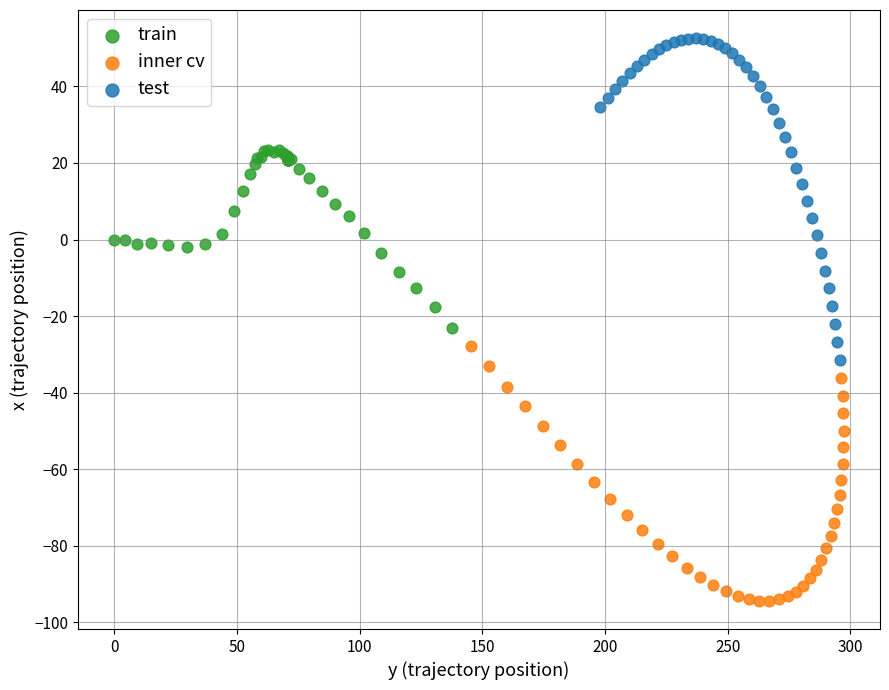

Which series contains the highest Y value?

test